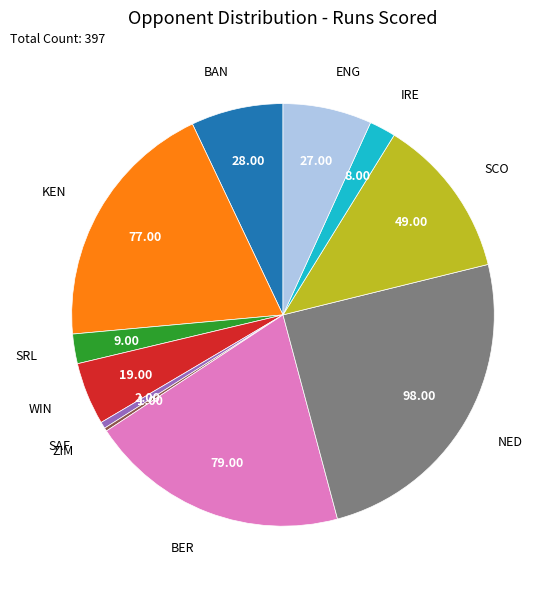

Combined, do IRE and ENG account for over 50%?

No